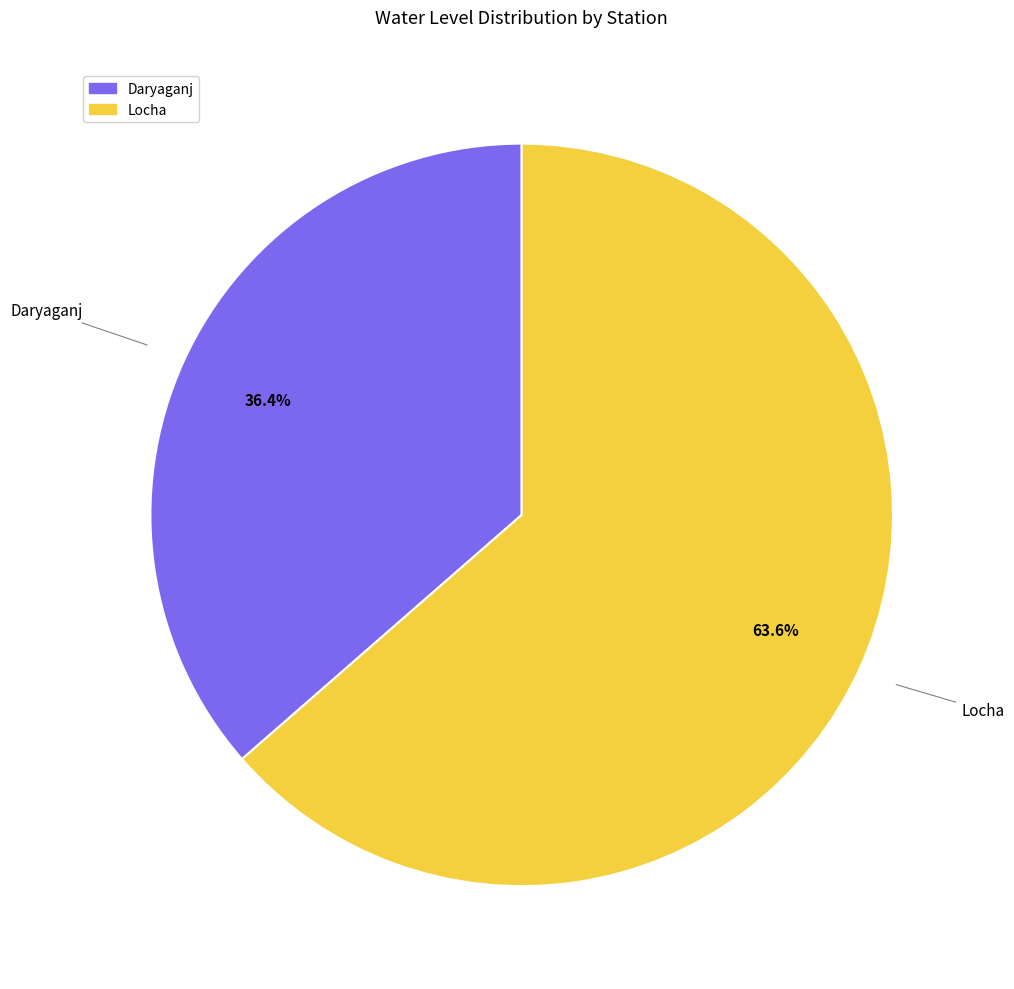

Rank the categories by value from highest to lowest.

Locha, Daryaganj